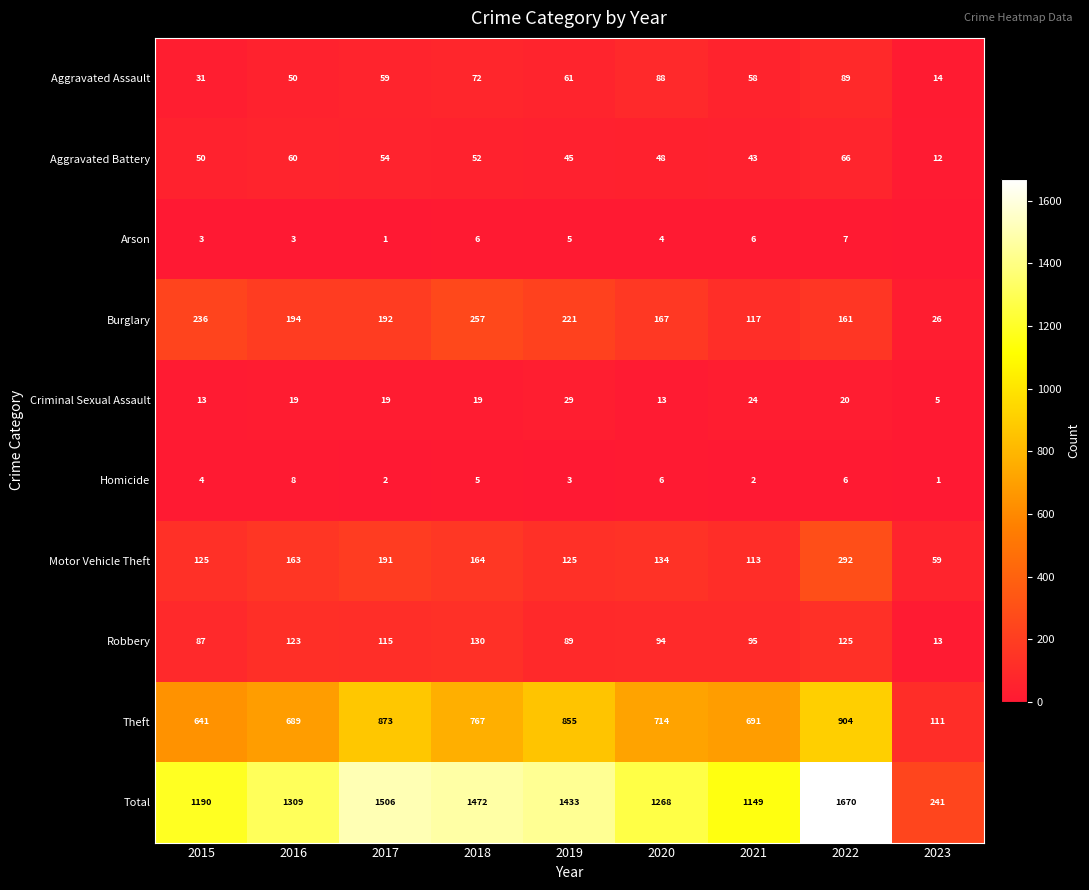

What is the difference between the maximum and minimum values in the Total series?

1429